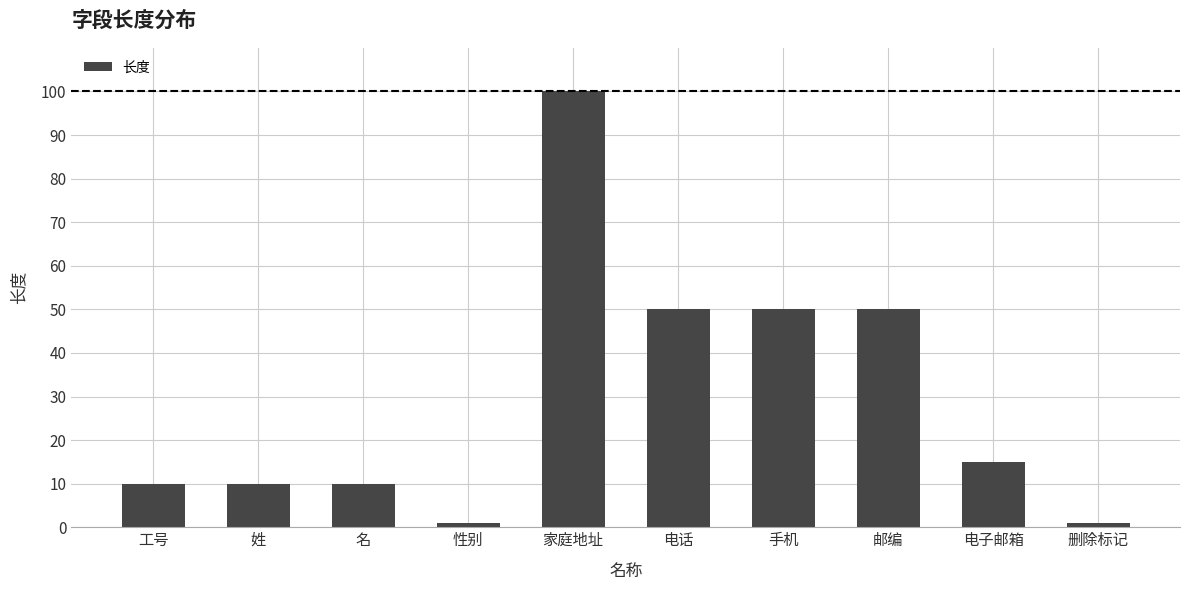

Reading left to right, what are all the values shown in this chart?

10	10	10	1	100	50	50	50	15	1